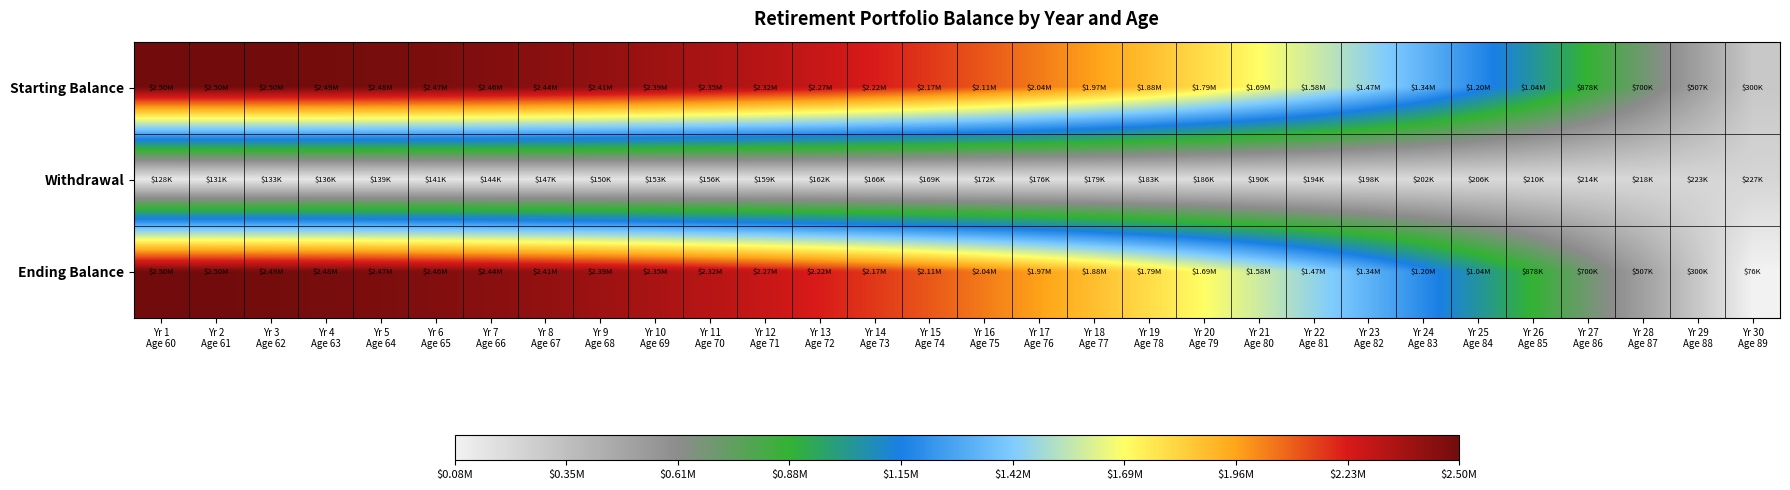

Reading right to left, transcribe all the data shown in this chart.

Starting Balance: Yr 30
Age 89=299659.5	Yr 29
Age 88=507158.1	Yr 28
Age 87=699656.1	Yr 27
Age 86=878007.9	Yr 26
Age 85=1043022.1	Yr 25
Age 84=1195464.5	Yr 24
Age 83=1336059.9	Yr 23
Age 82=1465494.4	Yr 22
Age 81=1584417.4	Yr 21
Age 80=1693443.6	Yr 20
Age 79=1793154.6	Yr 19
Age 78=1884100.7	Yr 18
Age 77=1966802.7	Yr 17
Age 76=2041753.3	Yr 16
Age 75=2109418.5	Yr 15
Age 74=2170239.1	Yr 14
Age 73=2224632.0	Yr 13
Age 72=2272991.5	Yr 12
Age 71=2315690.4	Yr 11
Age 70=2353081.0	Yr 10
Age 69=2385496.5	Yr 9
Age 68=2413251.8	Yr 8
Age 67=2436644.5	Yr 7
Age 66=2455955.7	Yr 6
Age 65=2471451.1	Yr 5
Age 64=2483381.6	Yr 4
Age 63=2491984.1	Yr 3
Age 62=2497482.5	Yr 2
Age 61=2500088.0	Yr 1
Age 60=2500000.0
Withdrawal: Yr 30
Age 89=227308.1	Yr 29
Age 88=222851.1	Yr 28
Age 87=218481.5	Yr 27
Age 86=214197.5	Yr 26
Age 85=209997.6	Yr 25
Age 84=205880.0	Yr 24
Age 83=201843.1	Yr 23
Age 82=197885.4	Yr 22
Age 81=194005.3	Yr 21
Age 80=190201.3	Yr 20
Age 79=186471.8	Yr 19
Age 78=182815.5	Yr 18
Age 77=179230.9	Yr 17
Age 76=175716.6	Yr 16
Age 75=172271.1	Yr 15
Age 74=168893.3	Yr 14
Age 73=165581.6	Yr 13
Age 72=162334.9	Yr 12
Age 71=159151.9	Yr 11
Age 70=156031.3	Yr 10
Age 69=152971.8	Yr 9
Age 68=149972.4	Yr 8
Age 67=147031.8	Yr 7
Age 66=144148.8	Yr 6
Age 65=141322.3	Yr 5
Age 64=138551.3	Yr 4
Age 63=135834.6	Yr 3
Age 62=133171.2	Yr 2
Age 61=130560.0	Yr 1
Age 60=128000.0
Ending Balance: Yr 30
Age 89=76258.4	Yr 29
Age 88=299659.5	Yr 28
Age 87=507158.1	Yr 27
Age 86=699656.1	Yr 26
Age 85=878007.9	Yr 25
Age 84=1043022.1	Yr 24
Age 83=1195464.5	Yr 23
Age 82=1336059.9	Yr 22
Age 81=1465494.4	Yr 21
Age 80=1584417.4	Yr 20
Age 79=1693443.6	Yr 19
Age 78=1793154.6	Yr 18
Age 77=1884100.7	Yr 17
Age 76=1966802.7	Yr 16
Age 75=2041753.3	Yr 15
Age 74=2109418.5	Yr 14
Age 73=2170239.1	Yr 13
Age 72=2224632.0	Yr 12
Age 71=2272991.5	Yr 11
Age 70=2315690.4	Yr 10
Age 69=2353081.0	Yr 9
Age 68=2385496.5	Yr 8
Age 67=2413251.8	Yr 7
Age 66=2436644.5	Yr 6
Age 65=2455955.7	Yr 5
Age 64=2471451.1	Yr 4
Age 63=2483381.6	Yr 3
Age 62=2491984.1	Yr 2
Age 61=2497482.5	Yr 1
Age 60=2500088.0